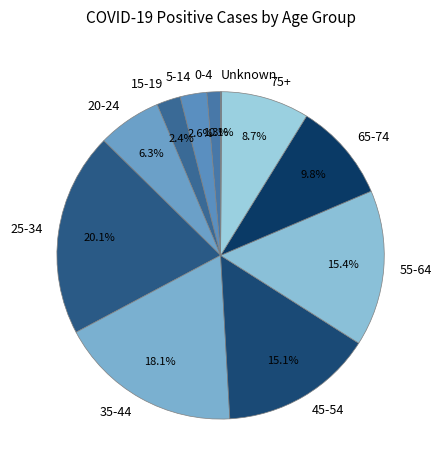

Which has a higher value, 0-4 or 35-44?

35-44